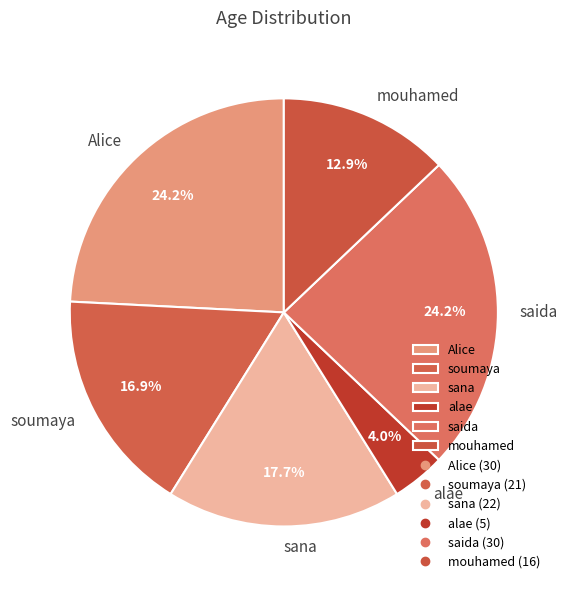

What portion of the pie excludes soumaya?

83.1%